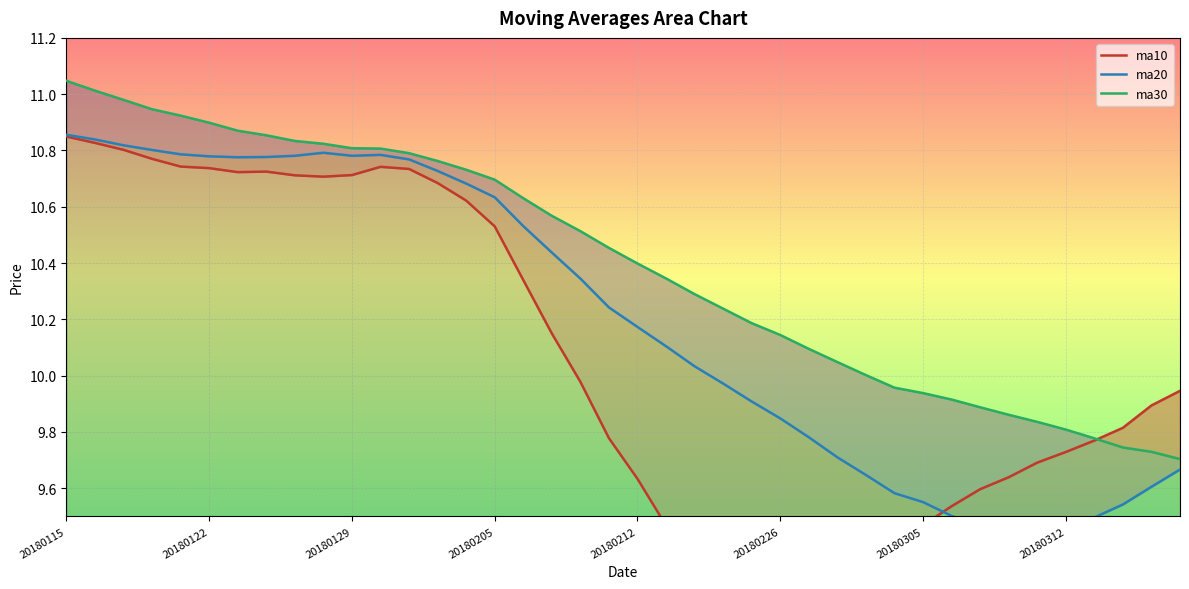

Rank the series by their maximum value, from lowest to highest.

ma10, ma20, ma30